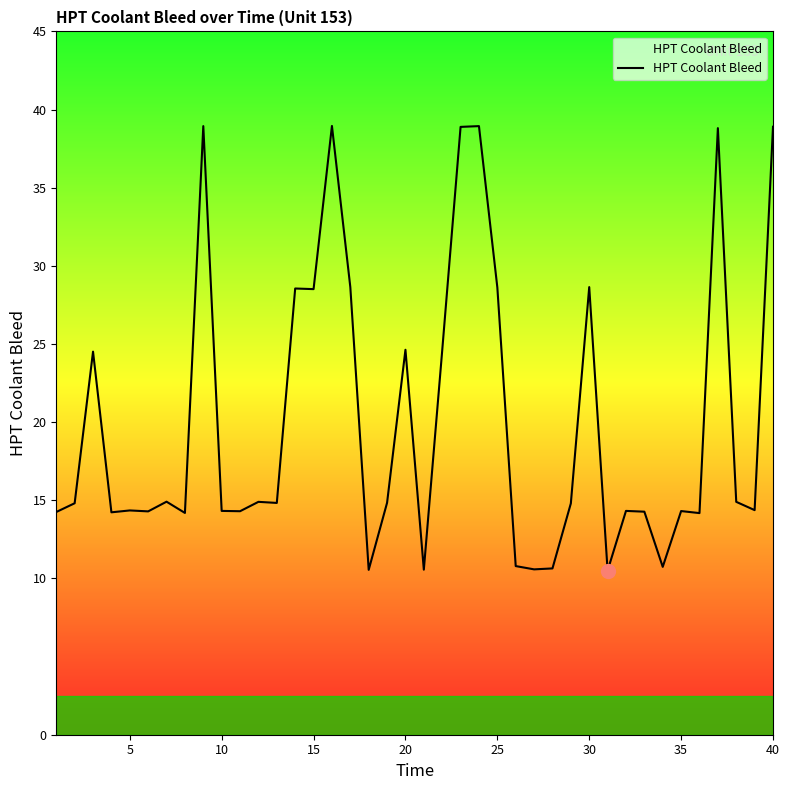

What is the smallest value displayed?

10.5